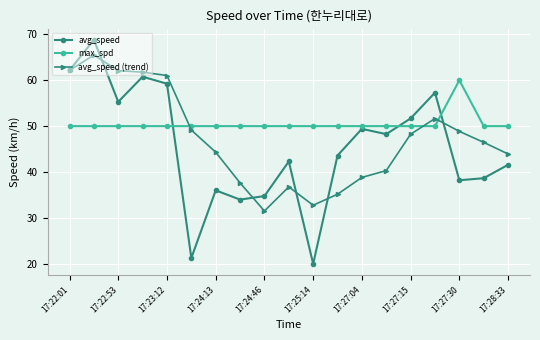

What is the minimum value shown in the chart?

20.0